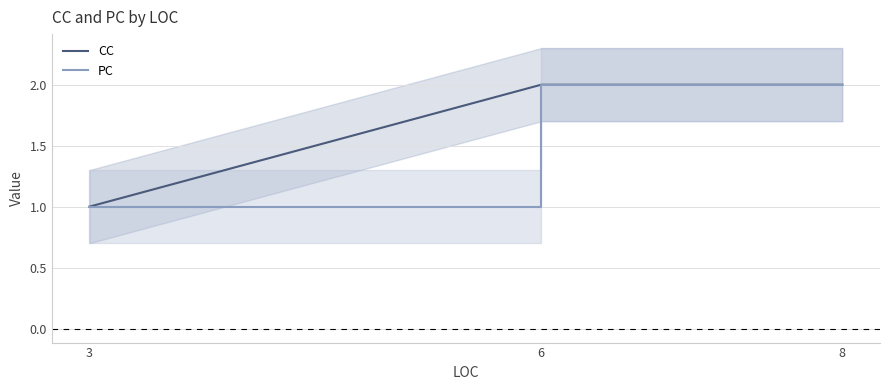

True or false: CC and PC cross at least once.

False